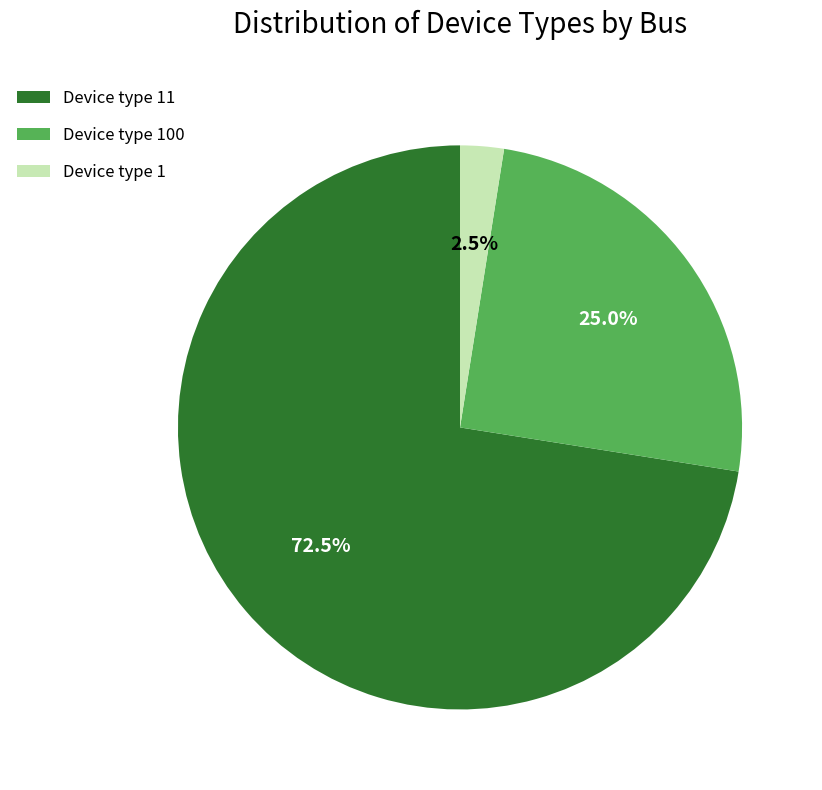

Rank the categories by value from highest to lowest.

Device type 11, Device type 100, Device type 1